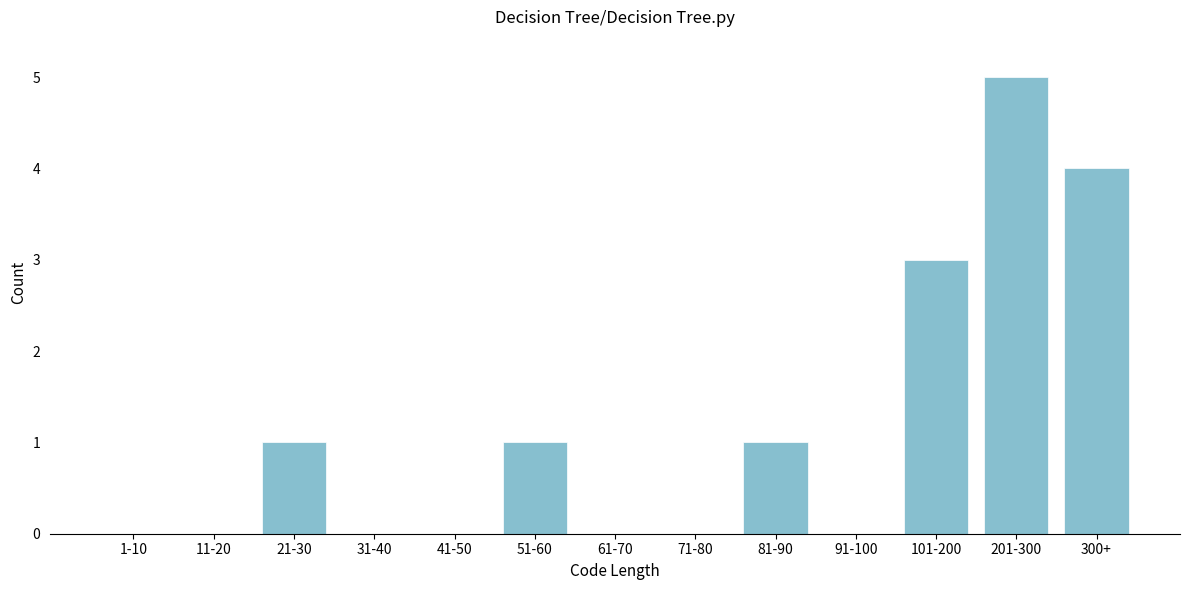

Reading left to right, list all the values displayed in this chart.

1-10=0	11-20=0	21-30=1	31-40=0	41-50=0	51-60=1	61-70=0	71-80=0	81-90=1	91-100=0	101-200=3	201-300=5	300+=4